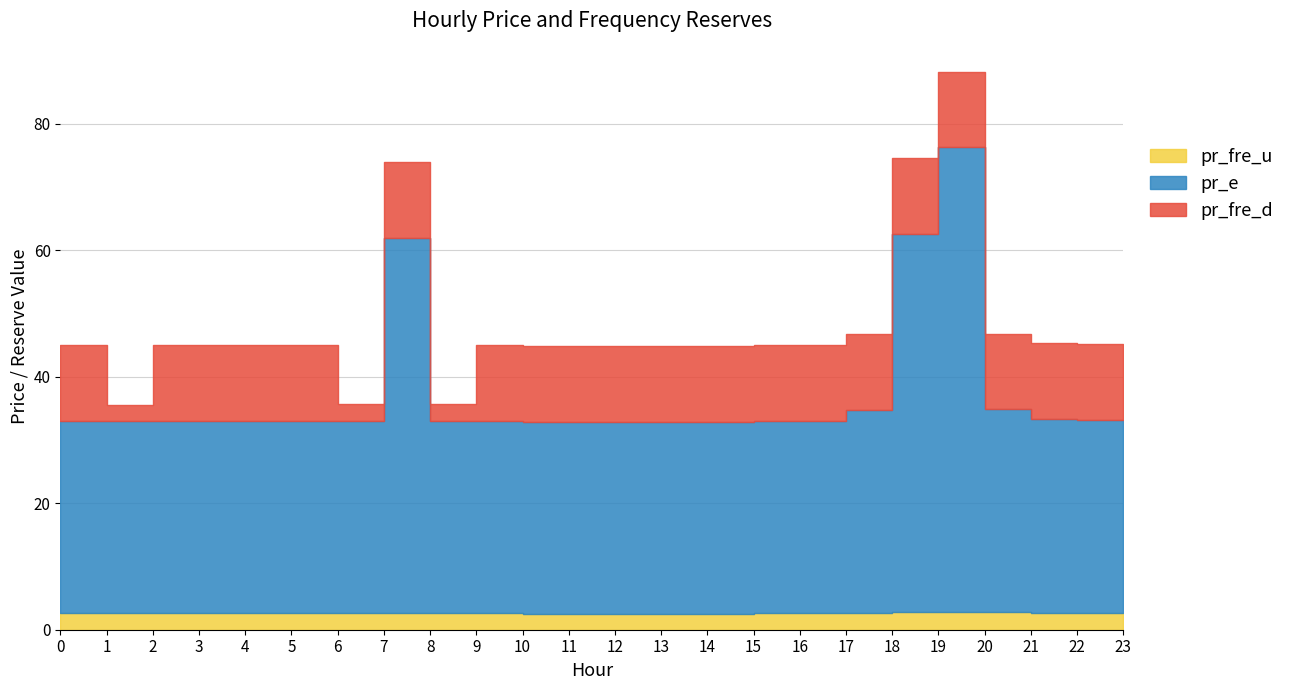

True or false: pr_fre_d has more than 1 interior local peaks.

False